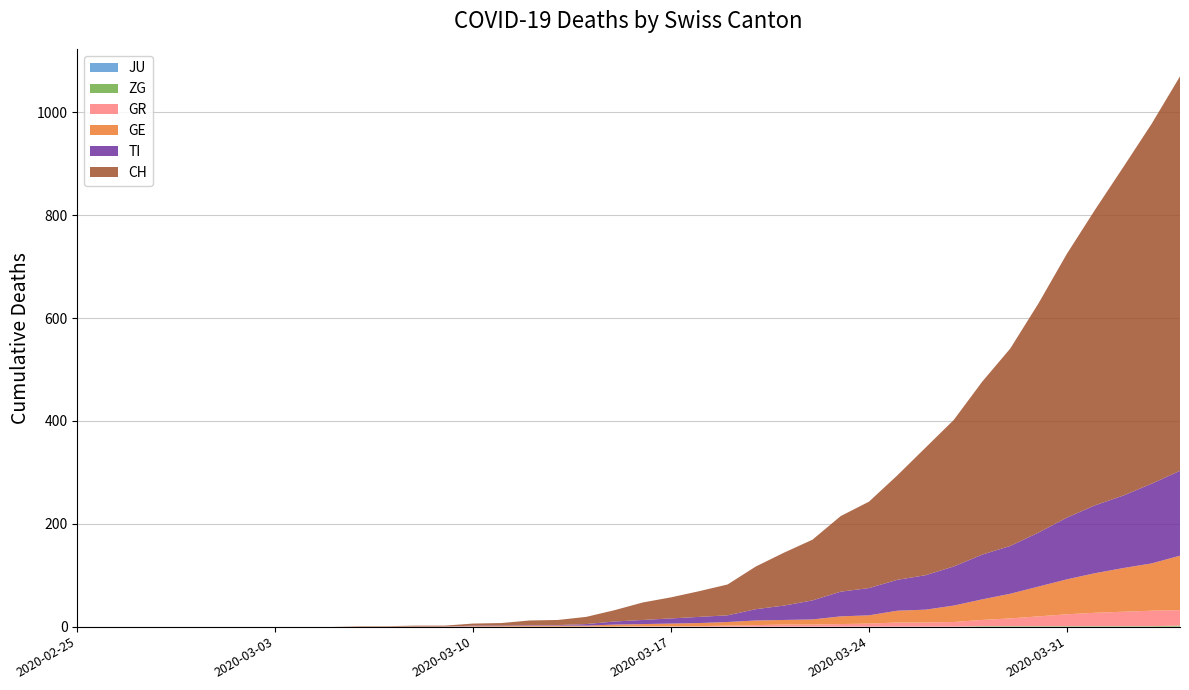

Reading left to right, list all the values displayed in this chart.

CH: 2020-02-25=0	2020-02-26=0	2020-02-27=0	2020-02-28=0	2020-02-29=0	2020-03-01=0	2020-03-02=0	2020-03-03=0	2020-03-04=0	2020-03-05=0	2020-03-06=1	2020-03-07=1	2020-03-08=2	2020-03-09=2	2020-03-10=4	2020-03-11=5	2020-03-12=9	2020-03-13=10	2020-03-14=14	2020-03-15=22	2020-03-16=34	2020-03-17=41	2020-03-18=50	2020-03-19=60	2020-03-20=83	2020-03-21=103	2020-03-22=118	2020-03-23=147	2020-03-24=168	2020-03-25=203	2020-03-26=248	2020-03-27=285	2020-03-28=336	2020-03-29=384	2020-03-30=446	2020-03-31=513	2020-04-01=575	2020-04-02=639	2020-04-03=700	2020-04-04=767
GE: 2020-02-25=0	2020-02-26=0	2020-02-27=0	2020-02-28=0	2020-02-29=0	2020-03-01=0	2020-03-02=0	2020-03-03=0	2020-03-04=0	2020-03-05=0	2020-03-06=0	2020-03-07=0	2020-03-08=0	2020-03-09=0	2020-03-10=1	2020-03-11=1	2020-03-12=2	2020-03-13=2	2020-03-14=2	2020-03-15=4	2020-03-16=4	2020-03-17=5	2020-03-18=6	2020-03-19=7	2020-03-20=9	2020-03-21=9	2020-03-22=10	2020-03-23=15	2020-03-24=16	2020-03-25=23	2020-03-26=25	2020-03-27=32	2020-03-28=40	2020-03-29=48	2020-03-30=58	2020-03-31=68	2020-04-01=77	2020-04-02=85	2020-04-03=92	2020-04-04=106
TI: 2020-02-25=0	2020-02-26=0	2020-02-27=0	2020-02-28=0	2020-02-29=0	2020-03-01=0	2020-03-02=0	2020-03-03=0	2020-03-04=0	2020-03-05=0	2020-03-06=0	2020-03-07=0	2020-03-08=0	2020-03-09=0	2020-03-10=1	2020-03-11=1	2020-03-12=1	2020-03-13=1	2020-03-14=3	2020-03-15=6	2020-03-16=8	2020-03-17=10	2020-03-18=12	2020-03-19=13	2020-03-20=22	2020-03-21=28	2020-03-22=37	2020-03-23=48	2020-03-24=53	2020-03-25=60	2020-03-26=67	2020-03-27=76	2020-03-28=87	2020-03-29=93	2020-03-30=105	2020-03-31=120	2020-04-01=132	2020-04-02=141	2020-04-03=155	2020-04-04=165
GR: 2020-02-25=0	2020-02-26=0	2020-02-27=0	2020-02-28=0	2020-02-29=0	2020-03-01=0	2020-03-02=0	2020-03-03=0	2020-03-04=0	2020-03-05=0	2020-03-06=0	2020-03-07=0	2020-03-08=0	2020-03-09=0	2020-03-10=0	2020-03-11=0	2020-03-12=0	2020-03-13=0	2020-03-14=0	2020-03-15=0	2020-03-16=1	2020-03-17=1	2020-03-18=1	2020-03-19=2	2020-03-20=3	2020-03-21=4	2020-03-22=4	2020-03-23=5	2020-03-24=6	2020-03-25=8	2020-03-26=8	2020-03-27=9	2020-03-28=12	2020-03-29=15	2020-03-30=19	2020-03-31=23	2020-04-01=26	2020-04-02=28	2020-04-03=30	2020-04-04=30
JU: 2020-02-25=0	2020-02-26=0	2020-02-27=0	2020-02-28=0	2020-02-29=0	2020-03-01=0	2020-03-02=0	2020-03-03=0	2020-03-04=0	2020-03-05=0	2020-03-06=0	2020-03-07=0	2020-03-08=0	2020-03-09=0	2020-03-10=0	2020-03-11=0	2020-03-12=0	2020-03-13=0	2020-03-14=0	2020-03-15=0	2020-03-16=0	2020-03-17=0	2020-03-18=0	2020-03-19=0	2020-03-20=0	2020-03-21=0	2020-03-22=0	2020-03-23=0	2020-03-24=0	2020-03-25=0	2020-03-26=0	2020-03-27=0	2020-03-28=0	2020-03-29=0	2020-03-30=0	2020-03-31=0	2020-04-01=0	2020-04-02=0	2020-04-03=0	2020-04-04=0
ZG: 2020-02-25=0	2020-02-26=0	2020-02-27=0	2020-02-28=0	2020-02-29=0	2020-03-01=0	2020-03-02=0	2020-03-03=0	2020-03-04=0	2020-03-05=0	2020-03-06=0	2020-03-07=0	2020-03-08=0	2020-03-09=0	2020-03-10=0	2020-03-11=0	2020-03-12=0	2020-03-13=0	2020-03-14=0	2020-03-15=0	2020-03-16=0	2020-03-17=0	2020-03-18=0	2020-03-19=0	2020-03-20=0	2020-03-21=0	2020-03-22=0	2020-03-23=0	2020-03-24=0	2020-03-25=0	2020-03-26=0	2020-03-27=0	2020-03-28=1	2020-03-29=1	2020-03-30=1	2020-03-31=1	2020-04-01=1	2020-04-02=1	2020-04-03=1	2020-04-04=2